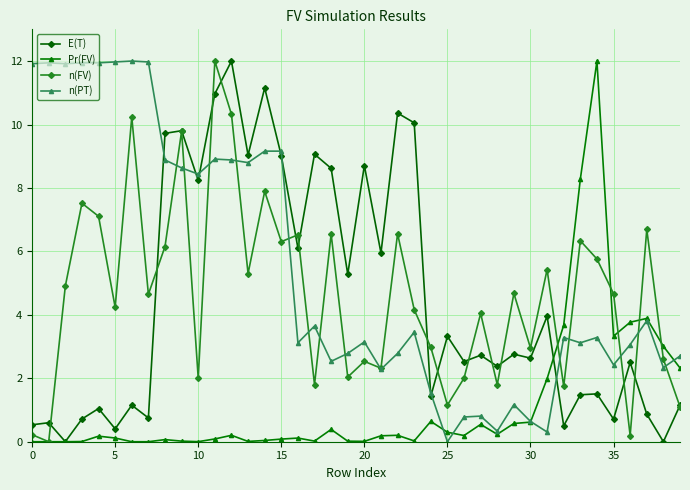

What is the maximum value for E(T)?

12.0